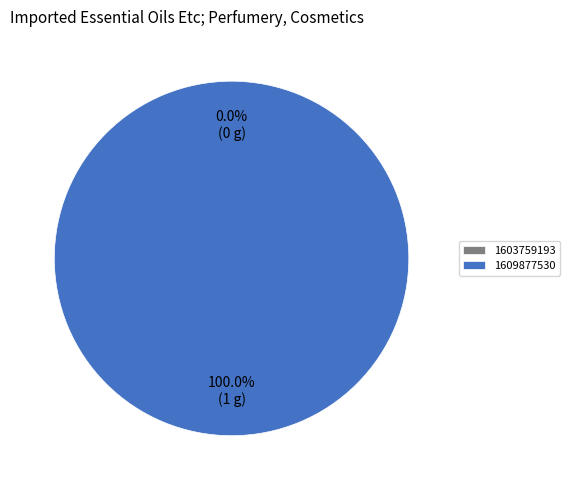

What is the change in value from 1603759193 to 1609877530?

+1